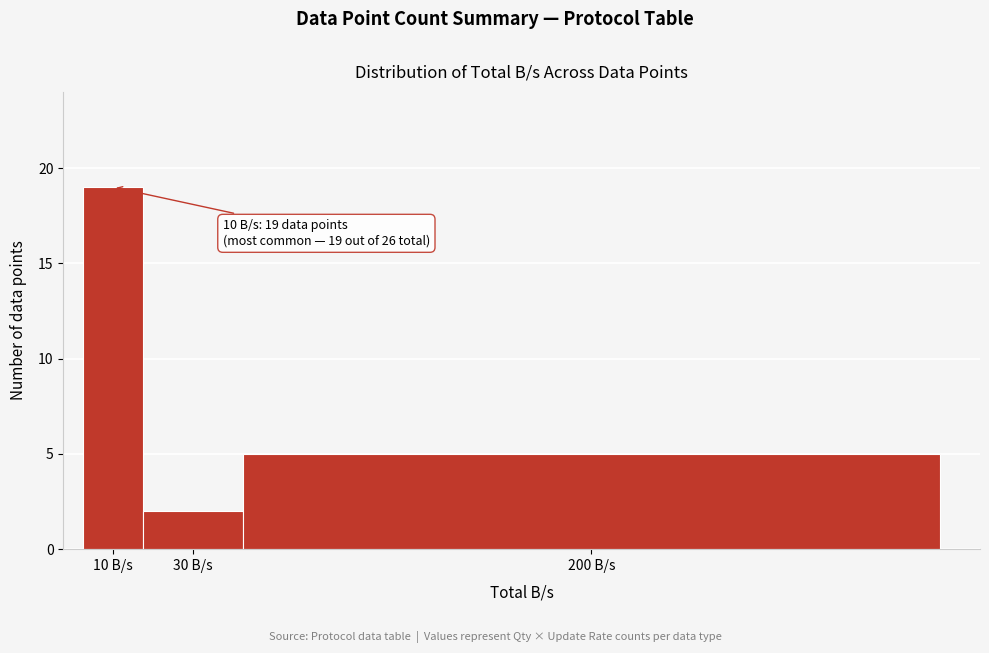

Reading left to right, what are all the values shown in this chart?

19	2	5